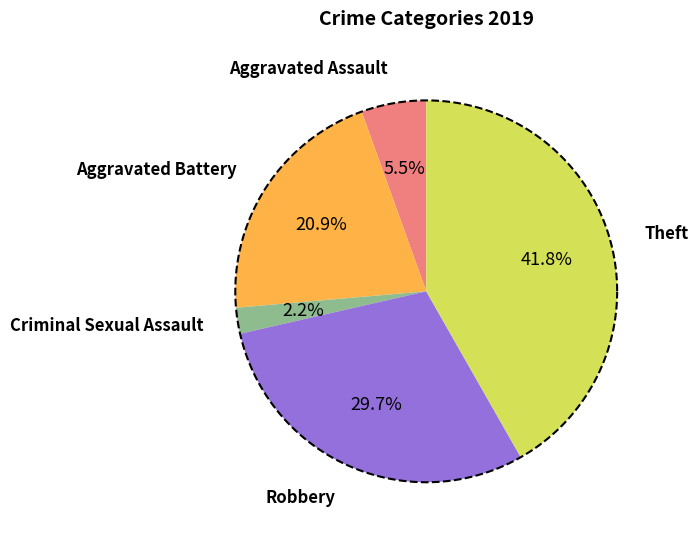

True or false: Aggravated Battery accounts for 10% of the total.

False